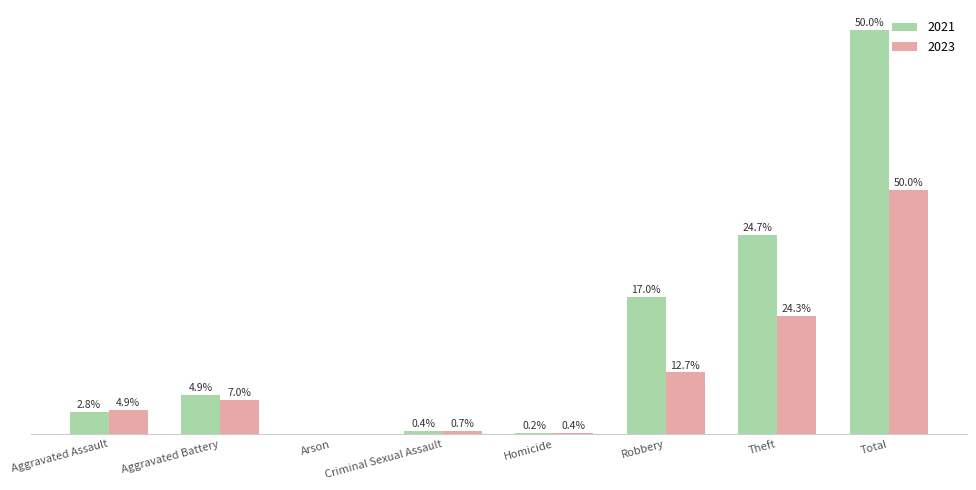

What are all the series names shown in the legend?

2021, 2023